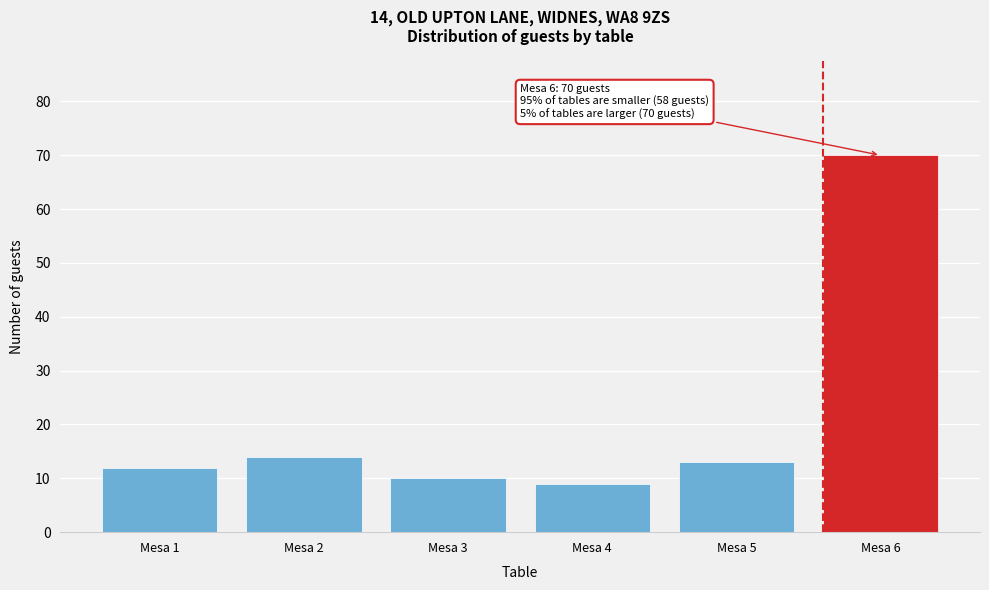

Reading left to right, extract all data points from this chart.

12	14	10	9	13	70